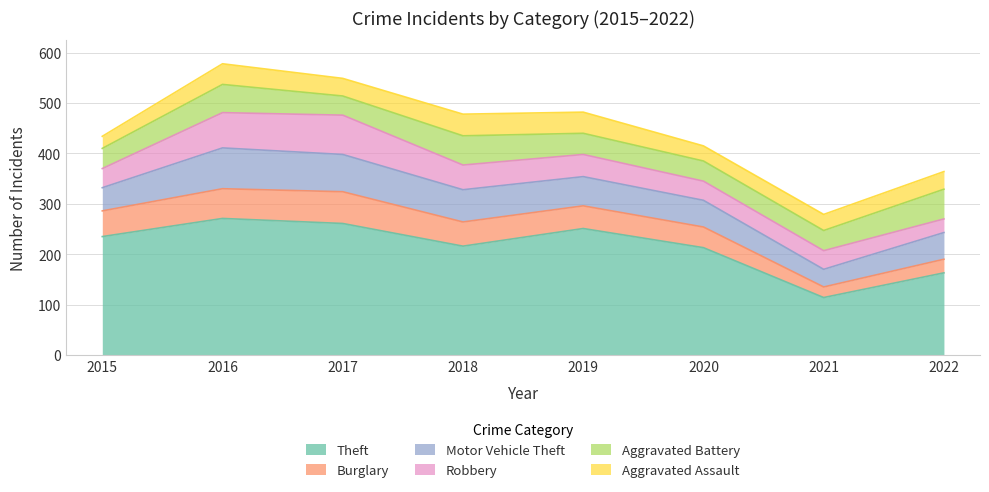

At 2017, list the series in order from smallest to largest.

Aggravated Assault, Aggravated Battery, Burglary, Motor Vehicle Theft, Robbery, Theft